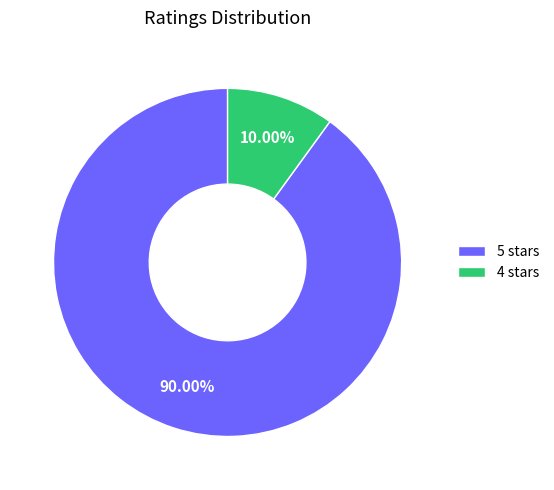

Is the sum of 4 stars and 5 stars greater than half?

Yes